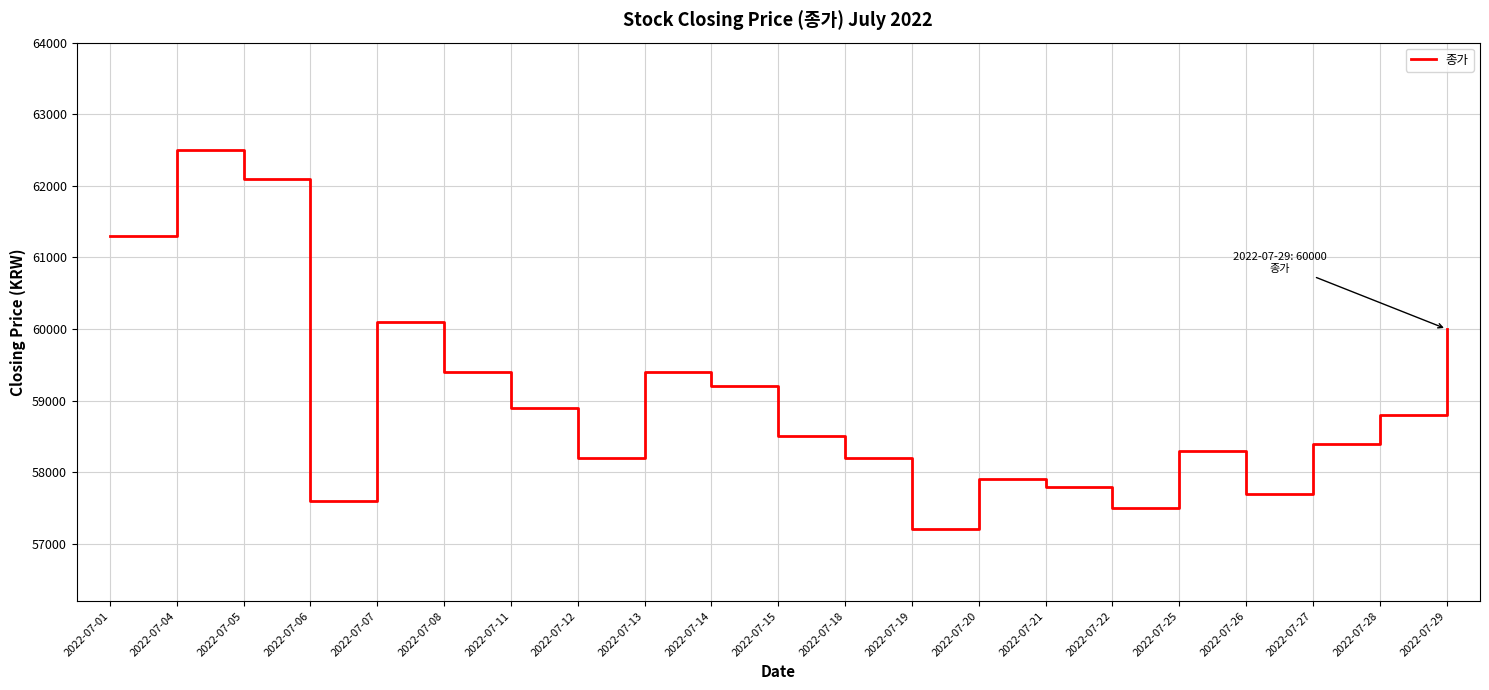

What is the approximate value at 2022-07-19, to the nearest 100?

57200